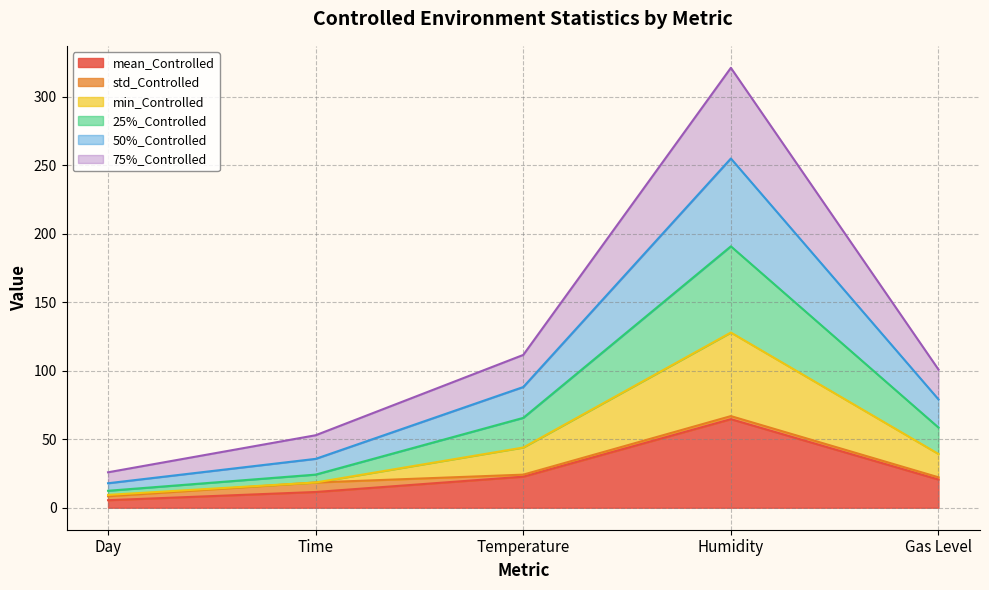

At which label does 75%_Controlled first exceed 22?

Temperature